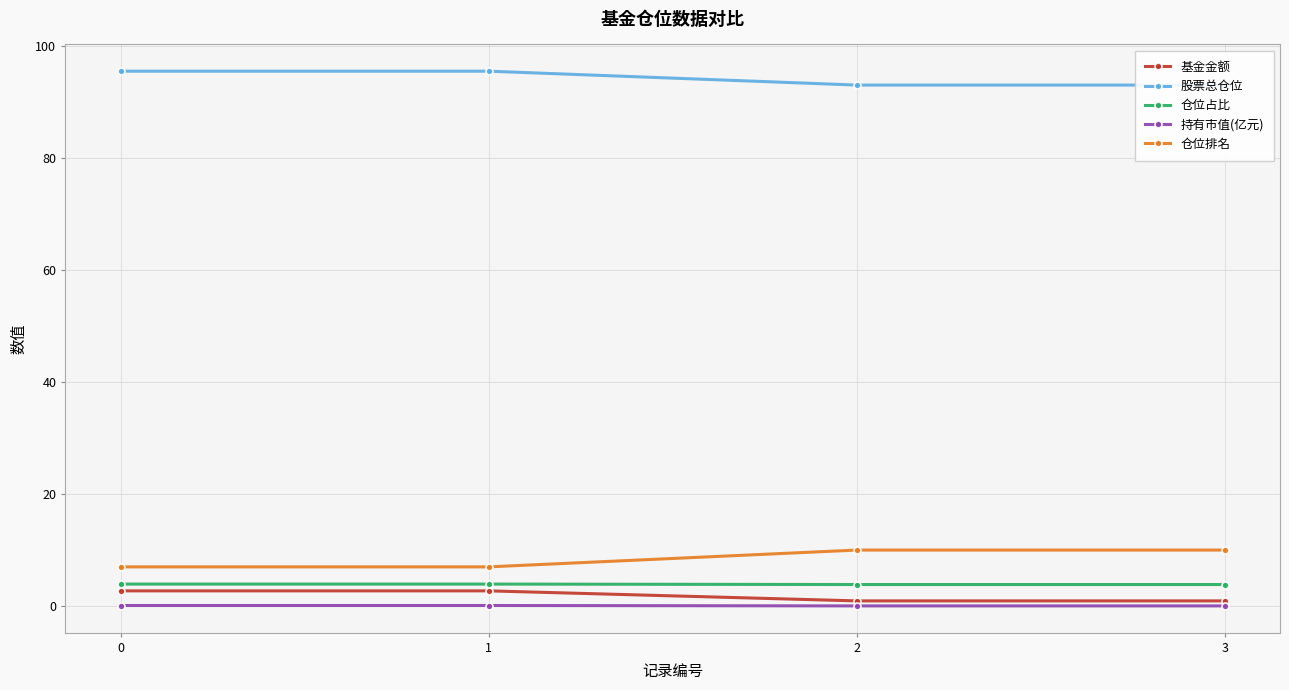

Does the chart display data point markers on the line(s)?

Yes